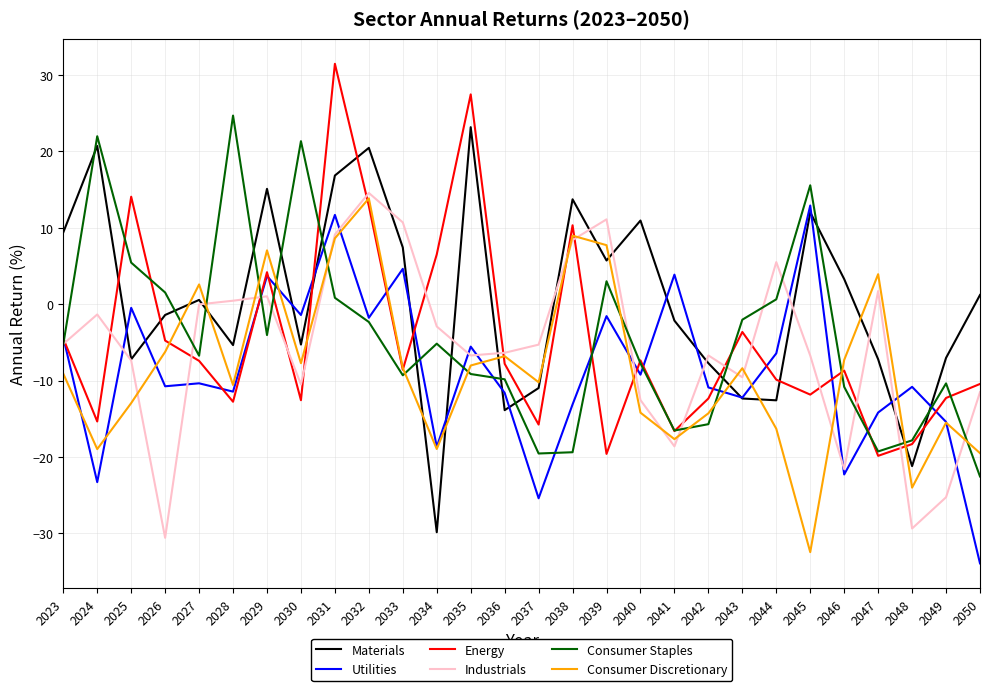

Between 2038 and 2049, which series saw the biggest shift?

Industrials